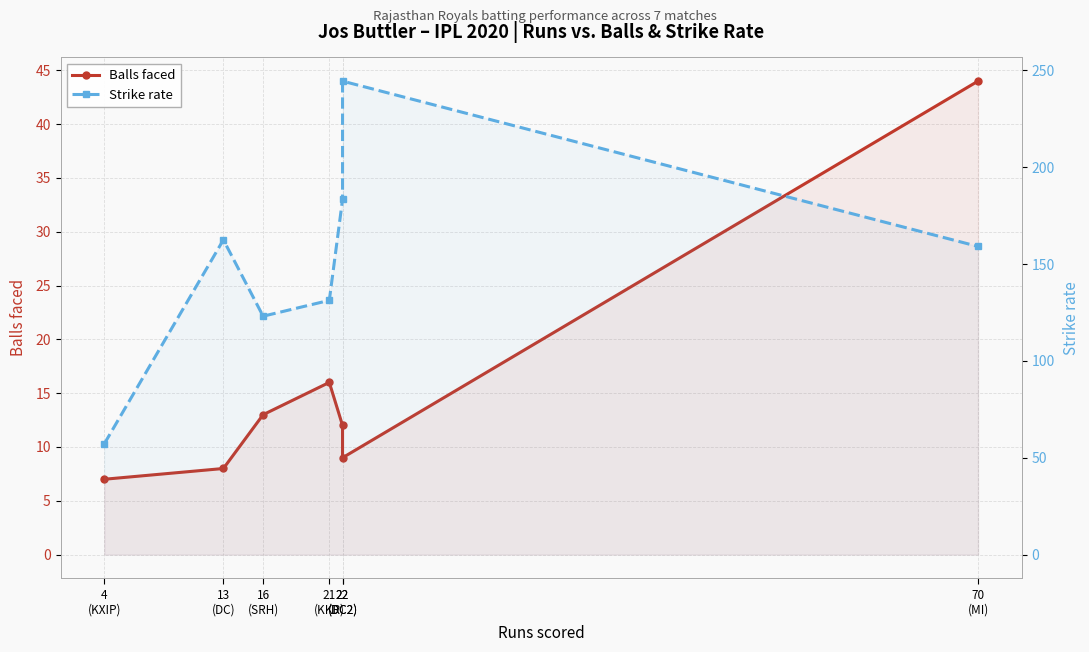

Which series has the largest range (max minus min)?

Strike rate